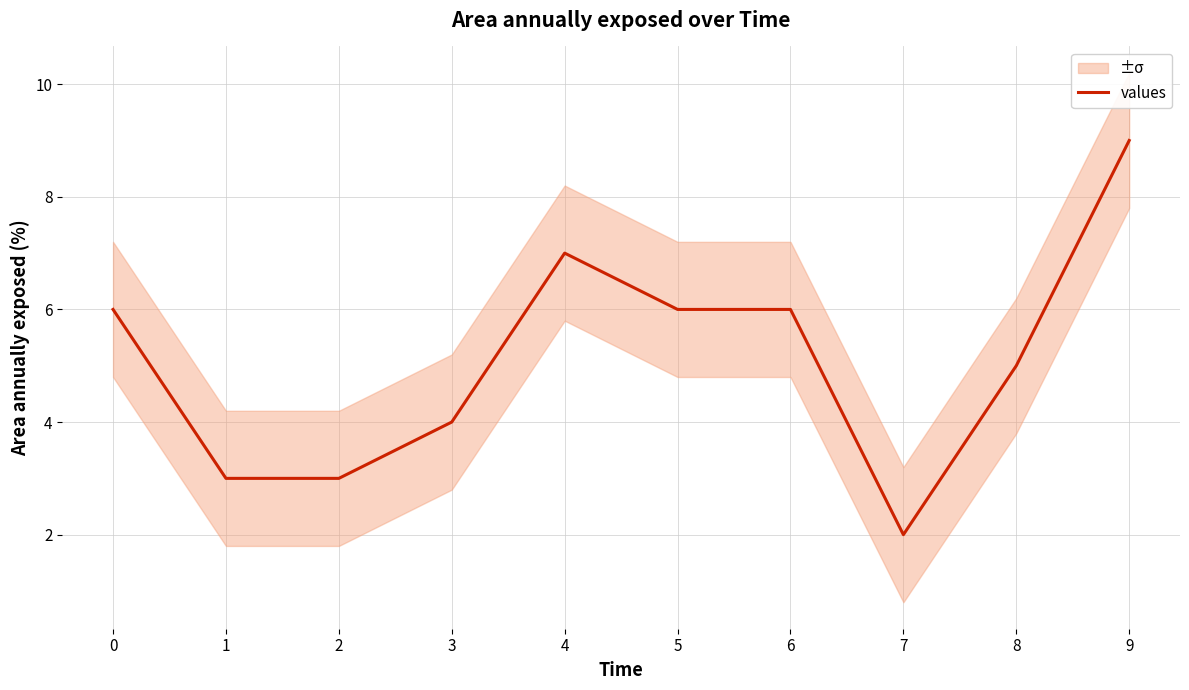

Reading left to right, extract all data points from this chart.

6	3	3	4	7	6	6	2	5	9